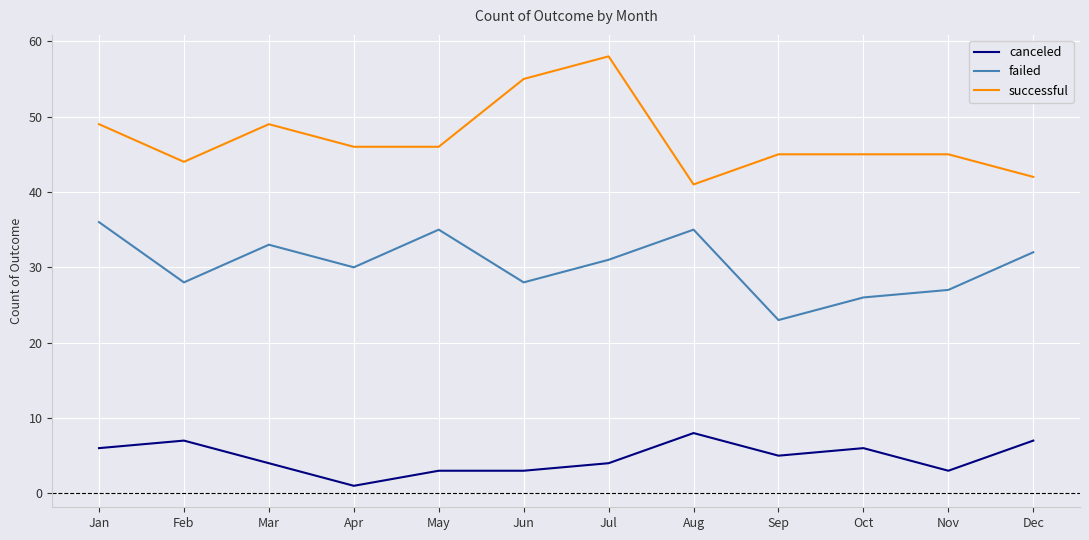

What value does the successful series have at Sep?

45